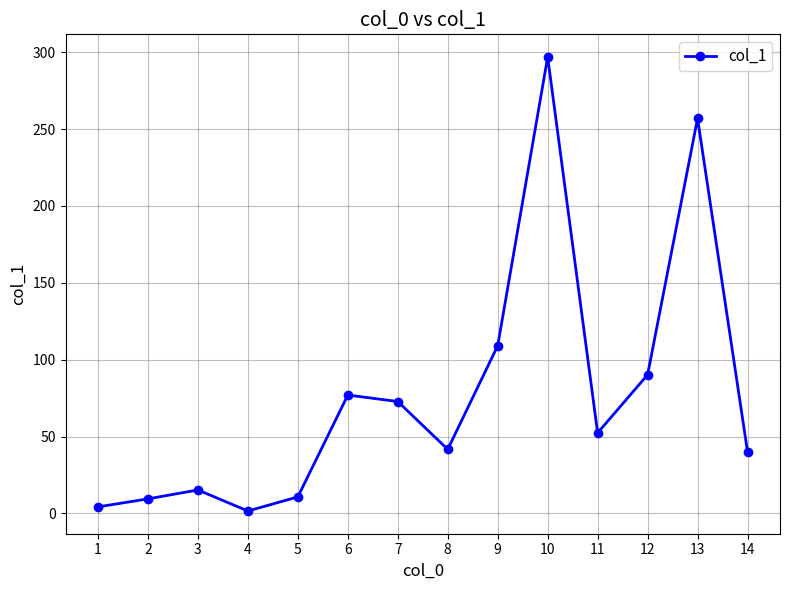

What is the greatest value displayed?

296.8